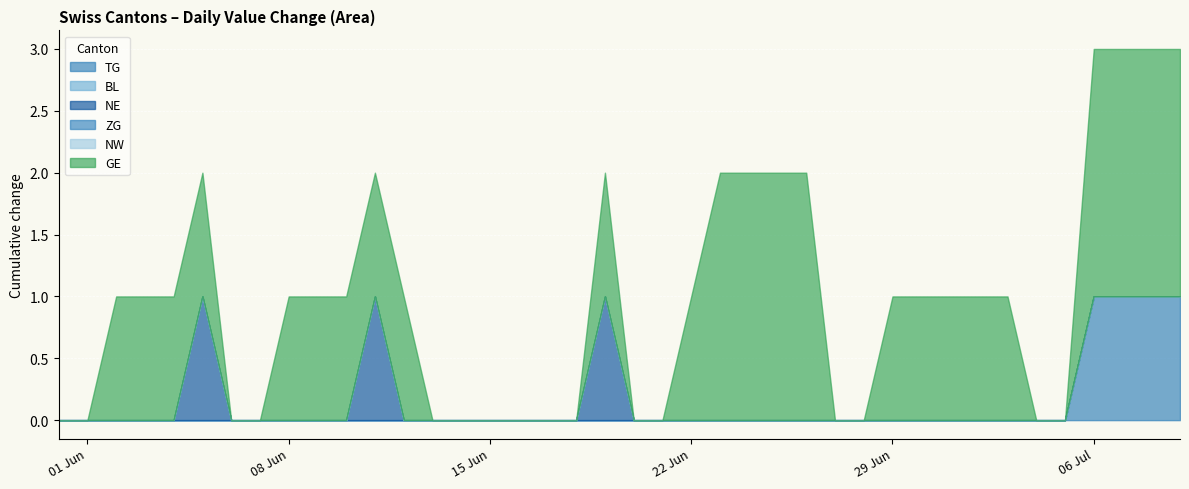

At which label does ZG reach its peak?

2020-05-31